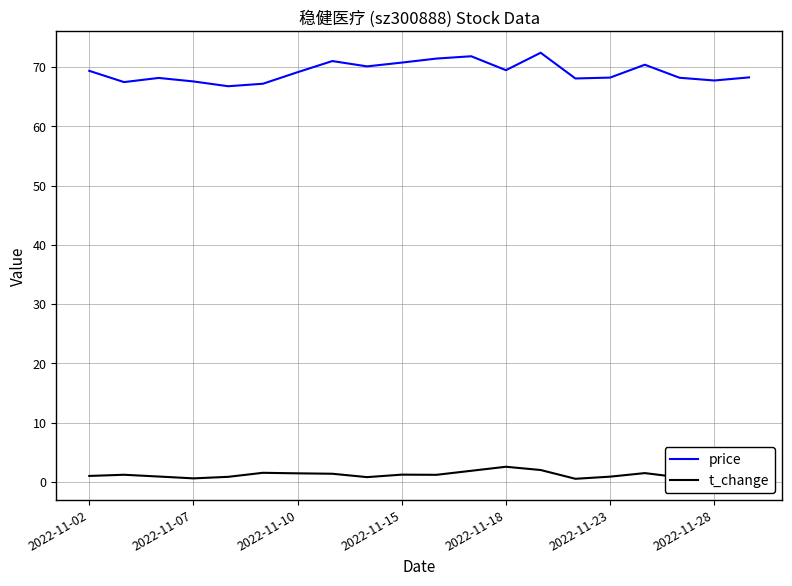

True or false: t_change and price intersect in this chart.

False